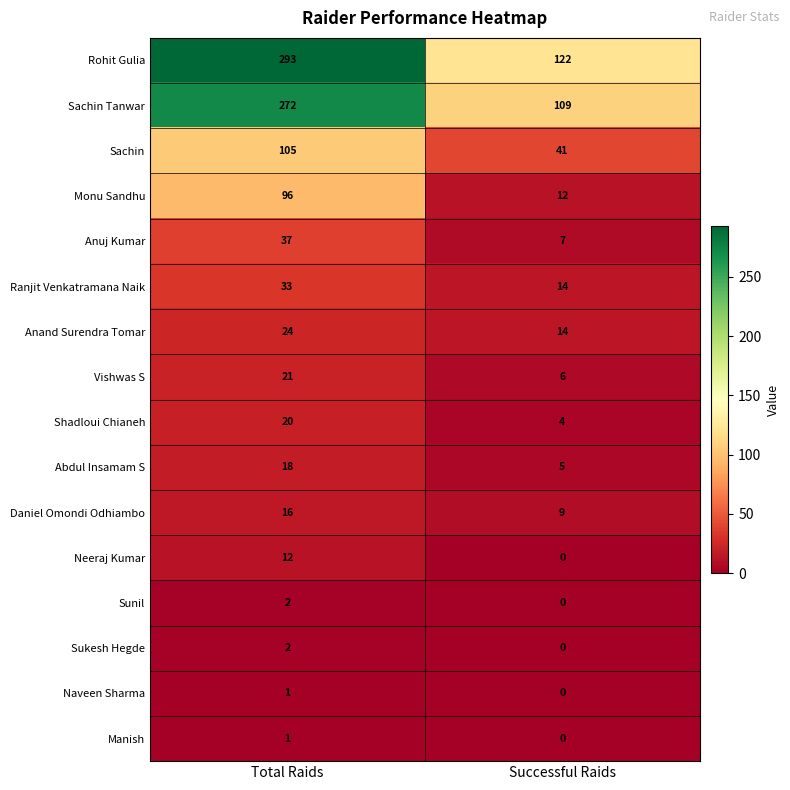

Rank the categories by Monu Sandhu value from highest to lowest.

Total Raids, Successful Raids